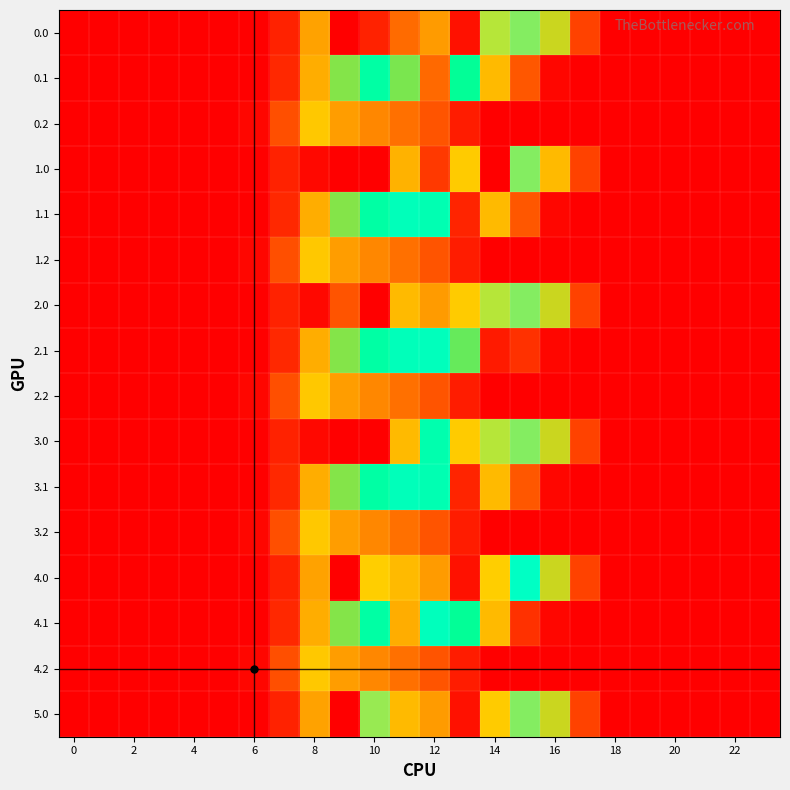

Count the number of categories in the chart.

24